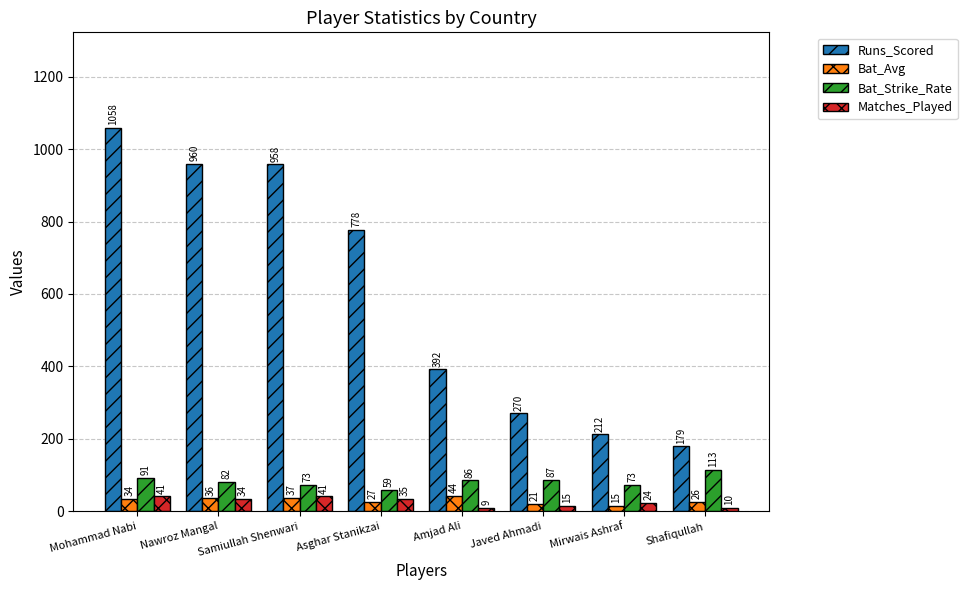

What is the value of the Matches_Played bar at the 4th from the left?

35.0